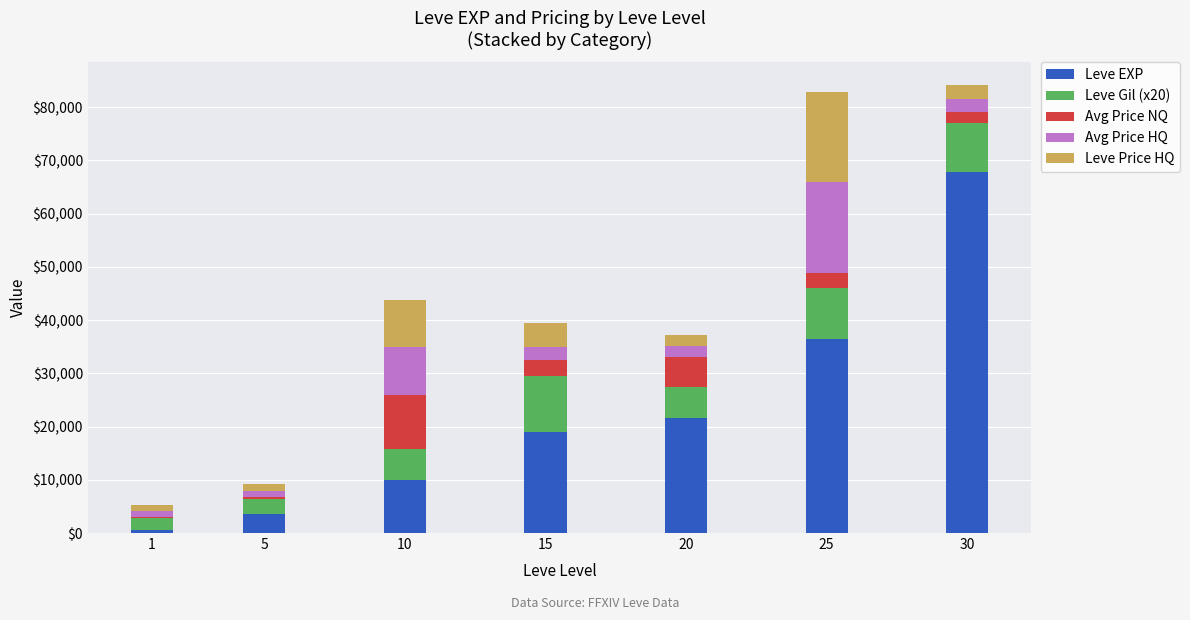

What is the sum of all Leve EXP values?

158850